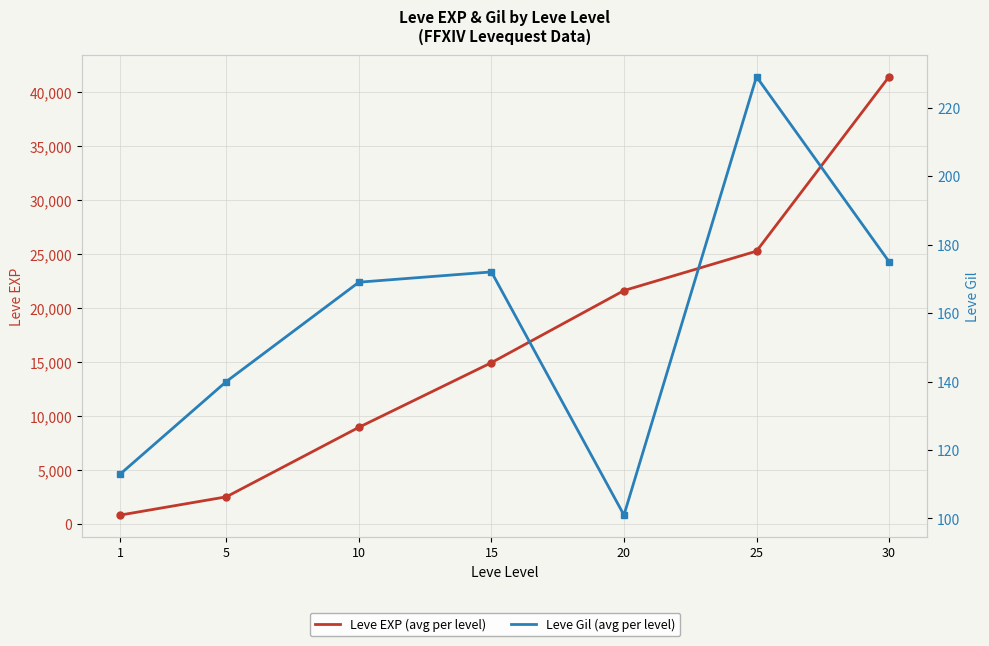

Reading left to right, what are all the values shown in this chart?

Leve EXP (avg per level): 1=800	5=2490	10=8930	15=14920	20=21600	25=25250	30=41410
Leve Gil (avg per level): 1=113	5=140	10=169	15=172	20=101	25=229	30=175